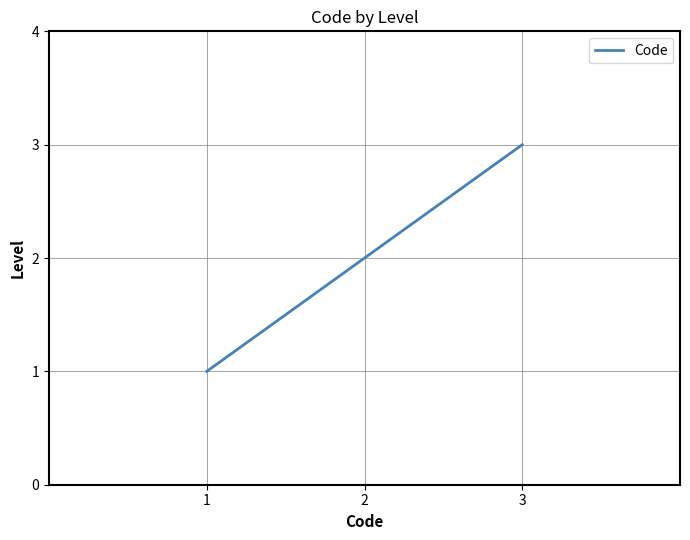

What value does the data have at 2?

2